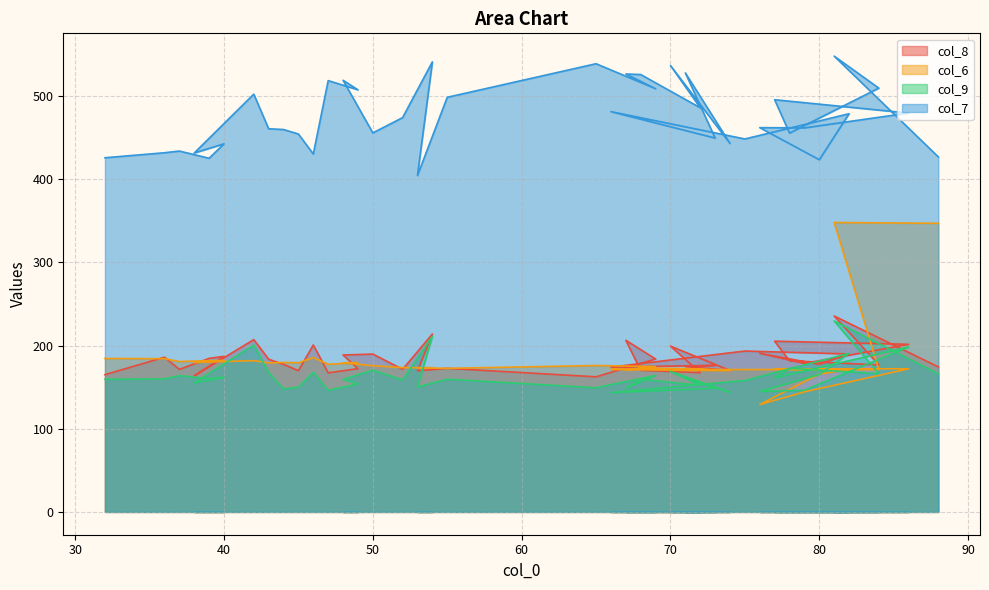

True or false: col_9 has more than 1 points higher than both neighbors.

True